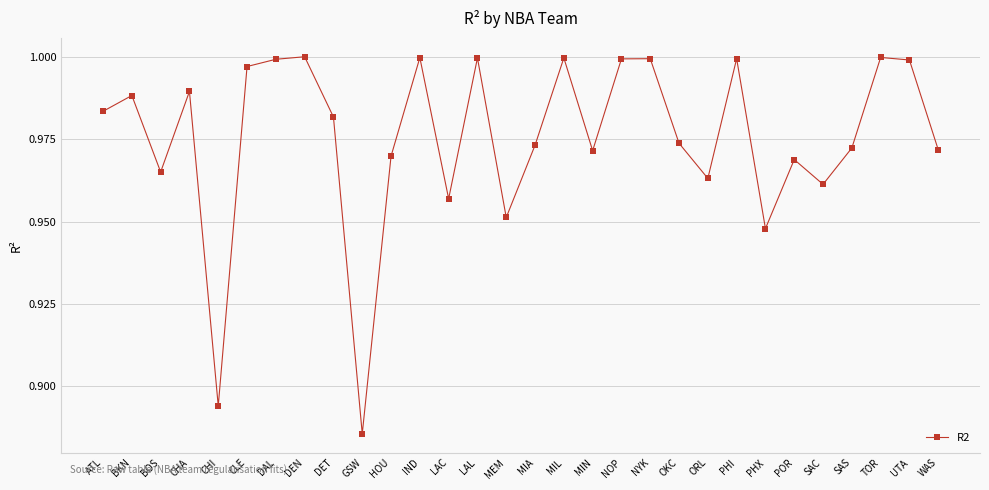

What is the label of the 8th point from the left?

DEN